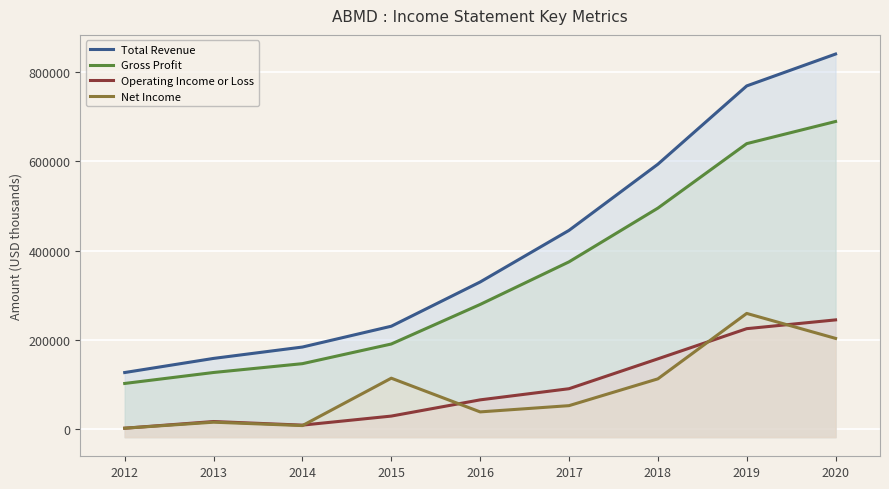

What is the smallest value displayed?

1500